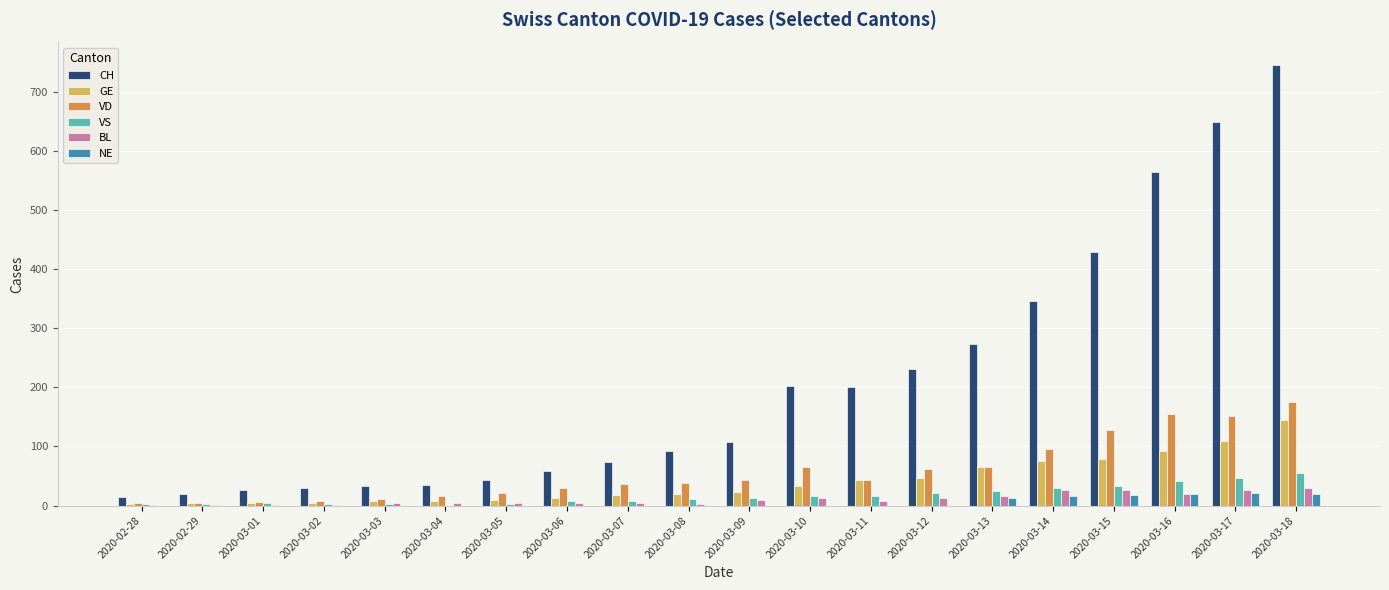

What is the sum of the BL values at 2020-03-07 and 2020-03-05?

9